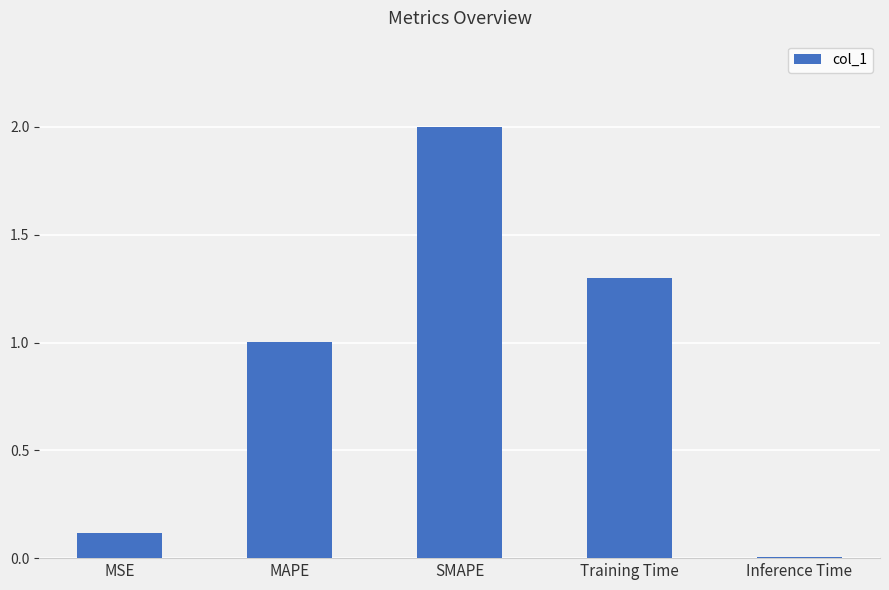

True or false: the data shows 0.0 at Inference Time.

True